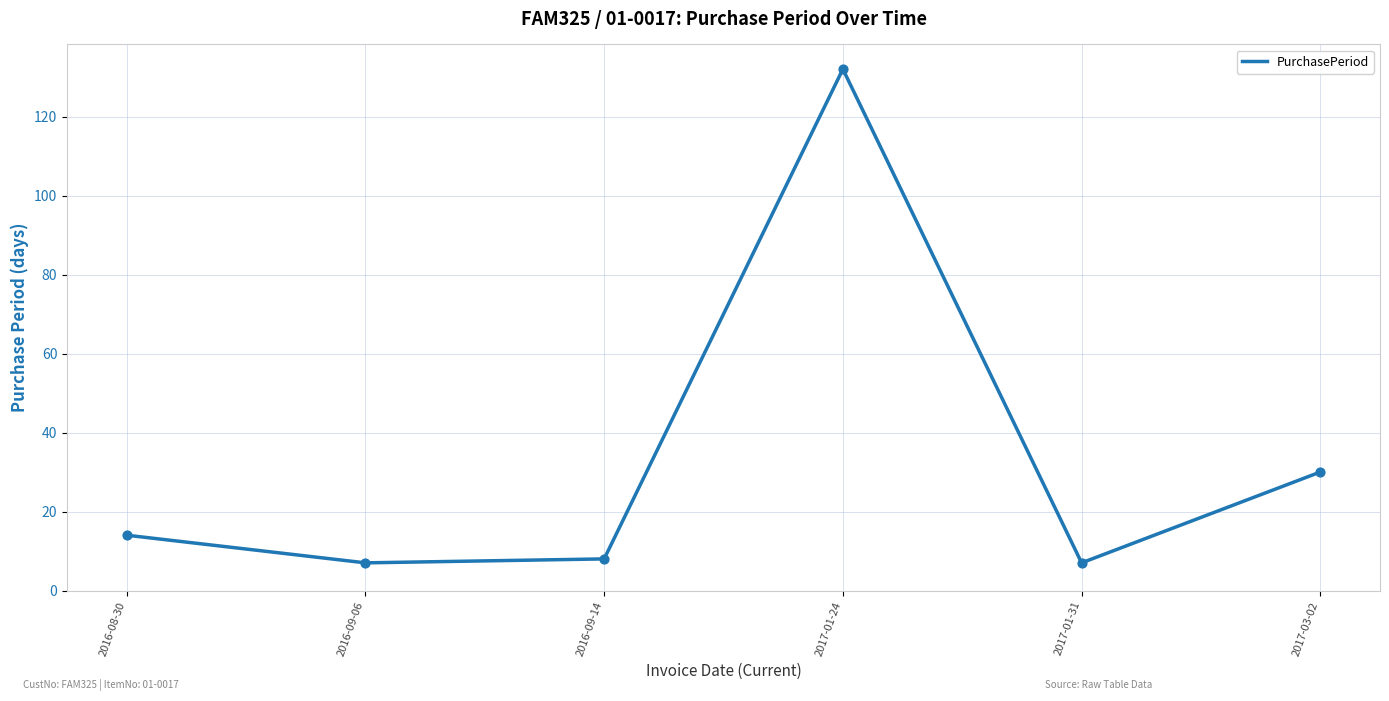

Between 2017-03-02 and 2016-09-14, which is larger?

2017-03-02